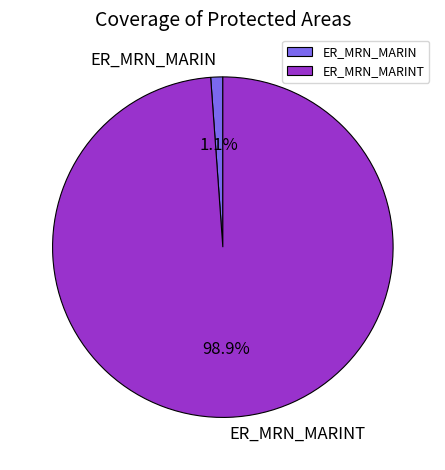

Does ER_MRN_MARINT account for over 50% of the chart?

Yes